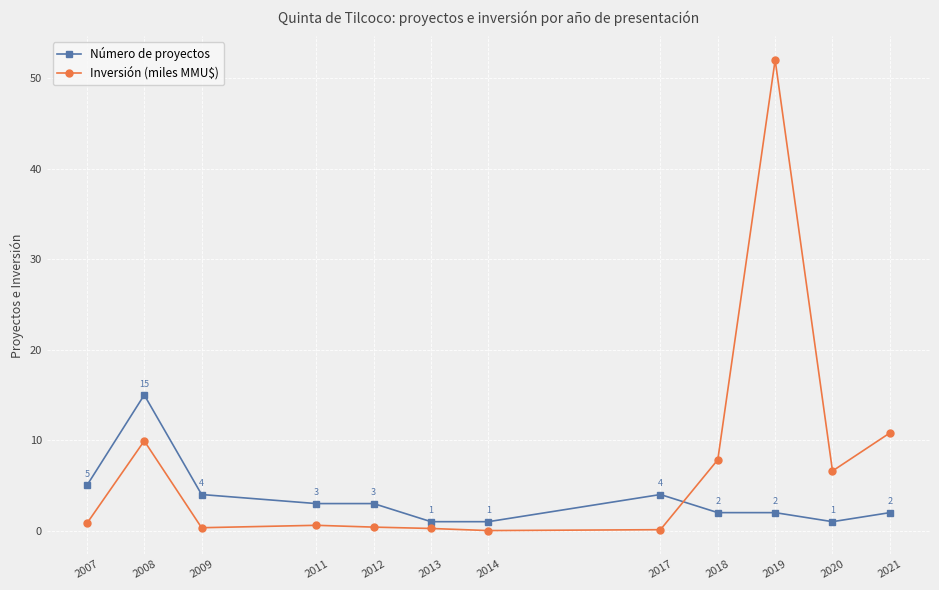

What is the spread (max minus min) of values at 2019?

50.0